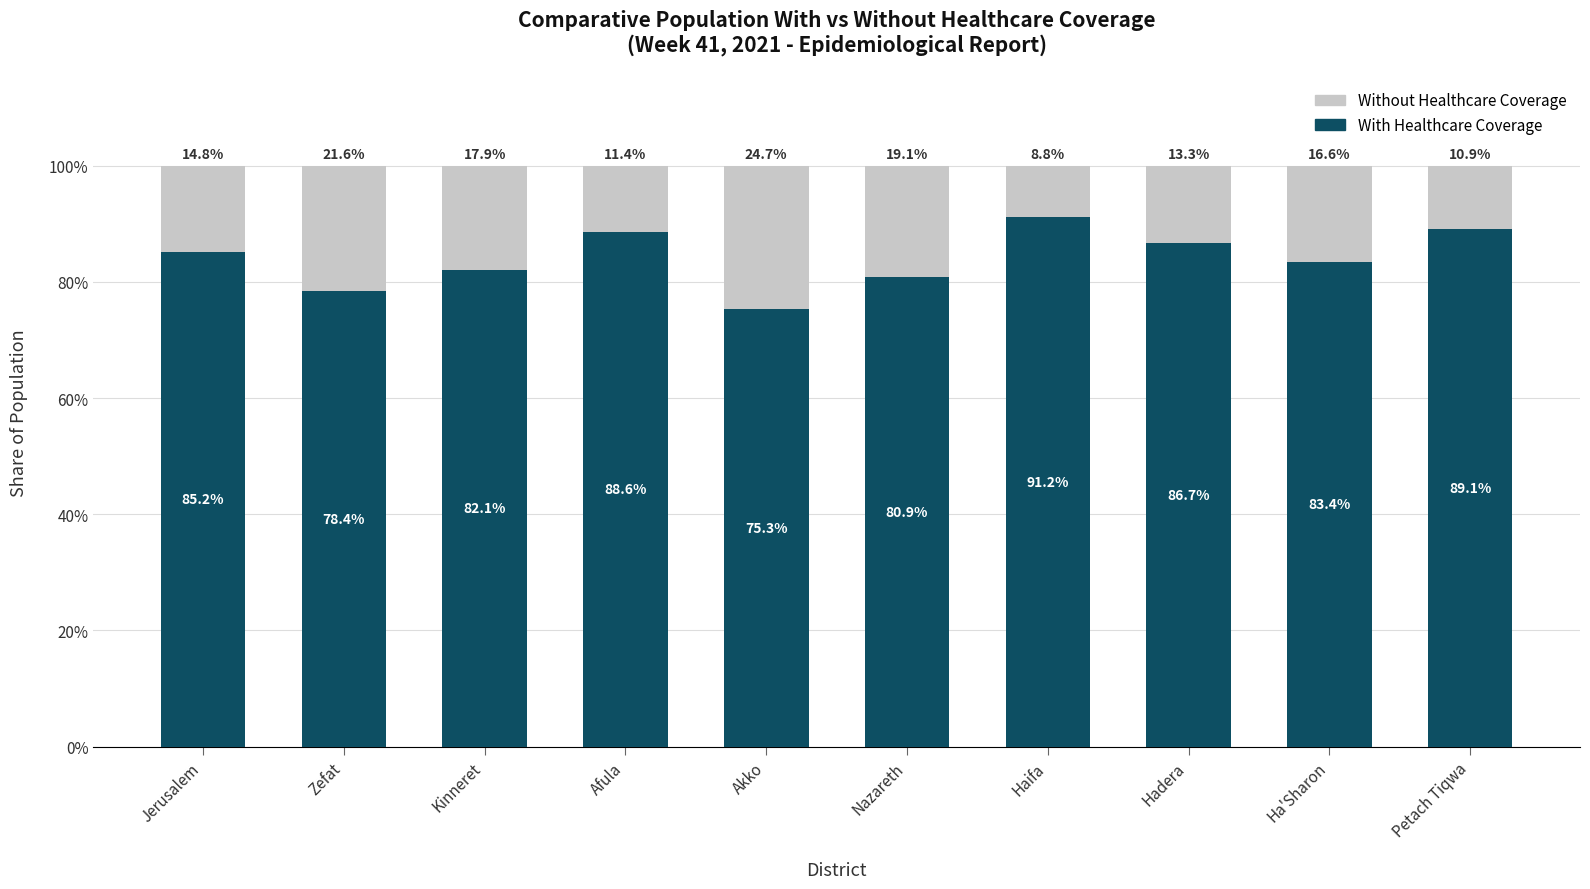

Reading left to right, what are the values for With Healthcare Coverage?

85.2	78.4	82.1	88.6	75.3	80.9	91.2	86.7	83.4	89.1